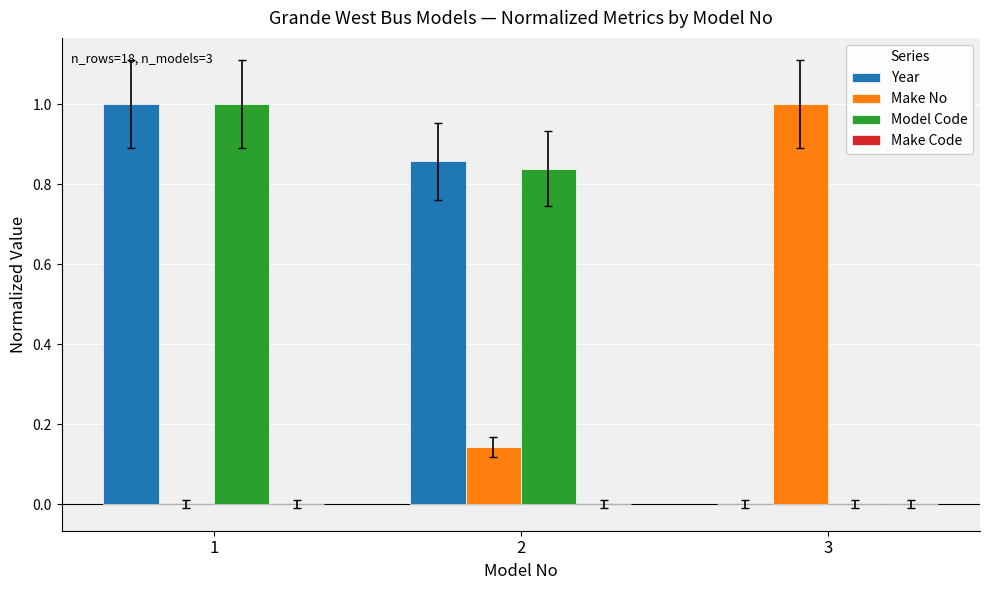

How many positive values does the Model Code series have?

2